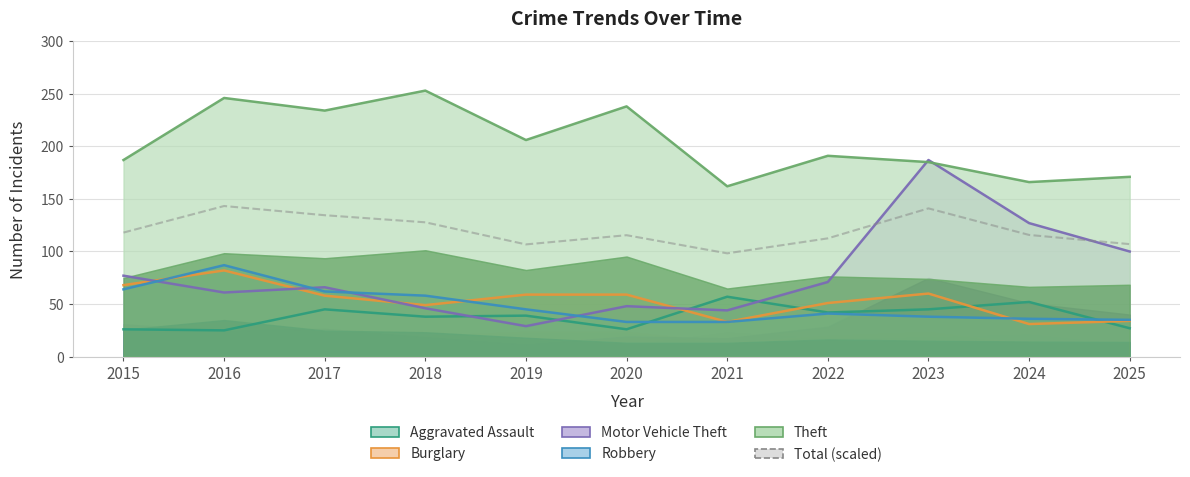

At which label is the value closest to 120?

2015